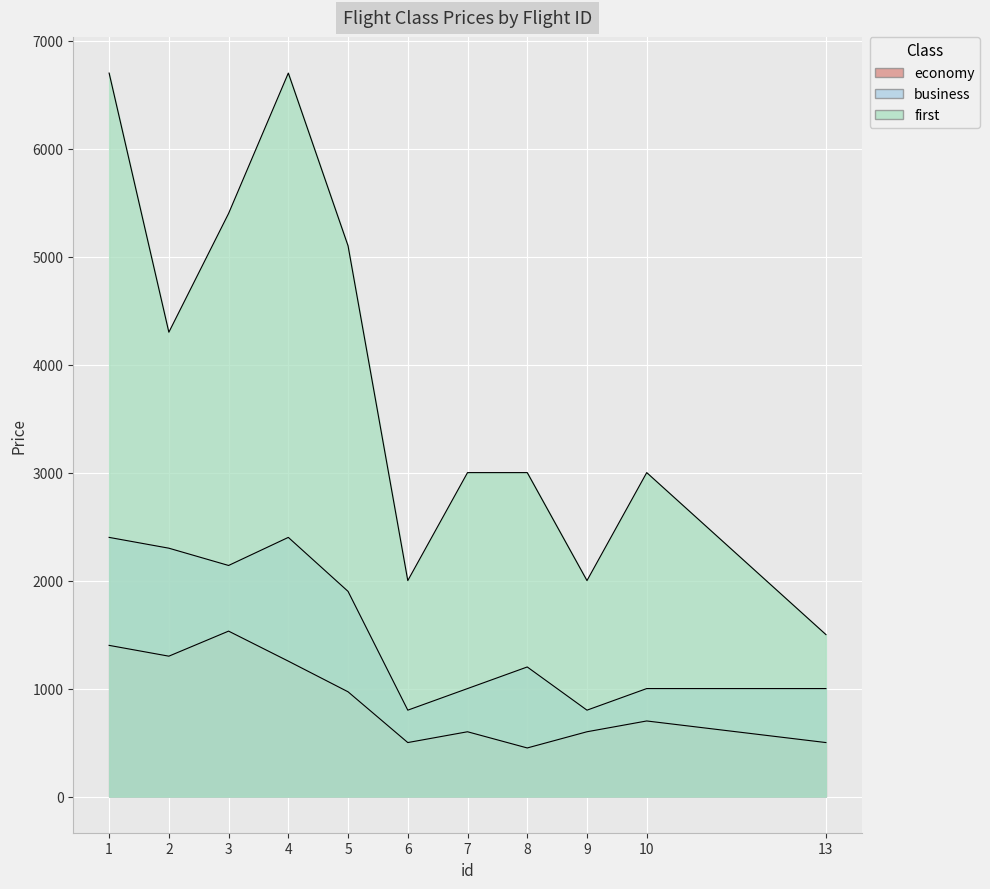

Reading left to right, extract all data points from this chart.

economy: 1400	1300	1532	1254	970	500	600	450	600	700	500
business: 2400	2300	2140	2400	1900	800	1000	1200	800	1000	1000
first: 6700	4300	5400	6700	5100	2000	3000	3000	2000	3000	1500